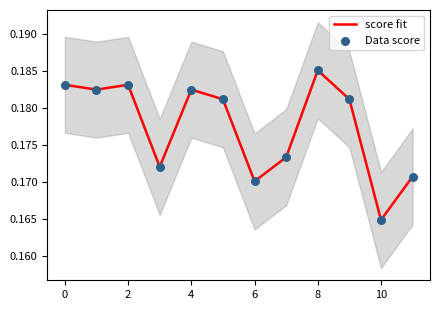

True or false: score fit has a value of 0.3 at 10.

False